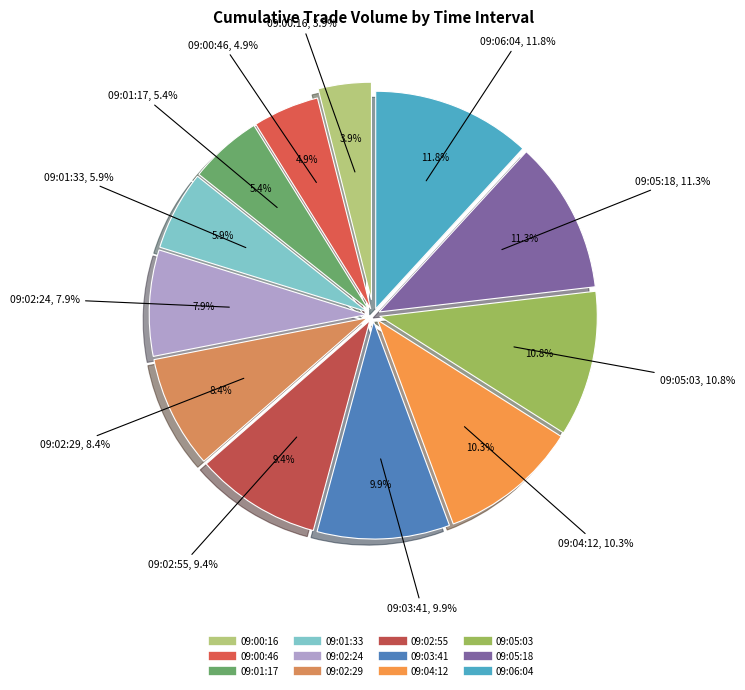

True or false: 09:06:04 accounts for 12% of the total.

True